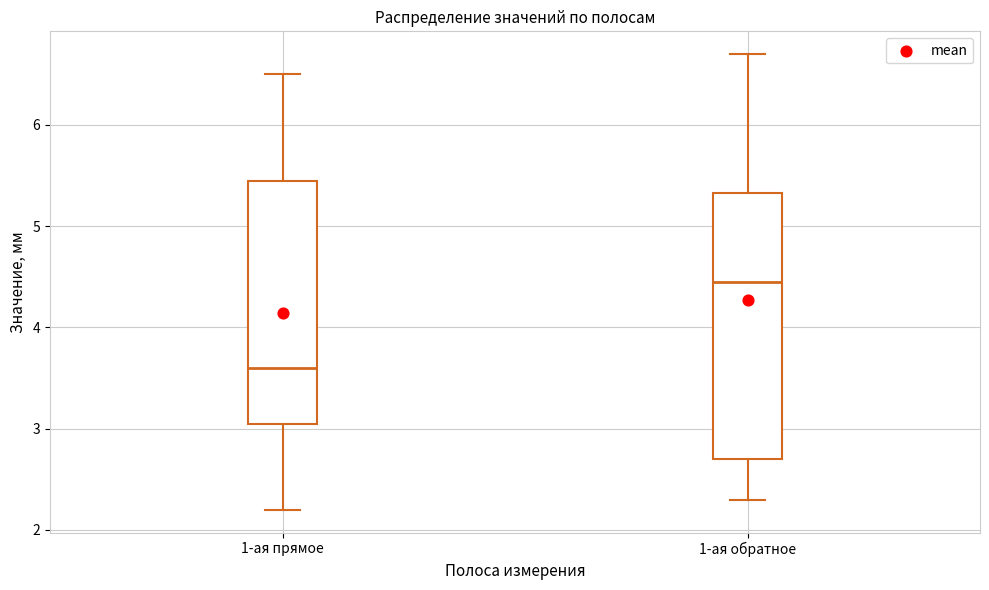

Which box is the tallest, from its lower edge to its upper edge?

1-ая обратное